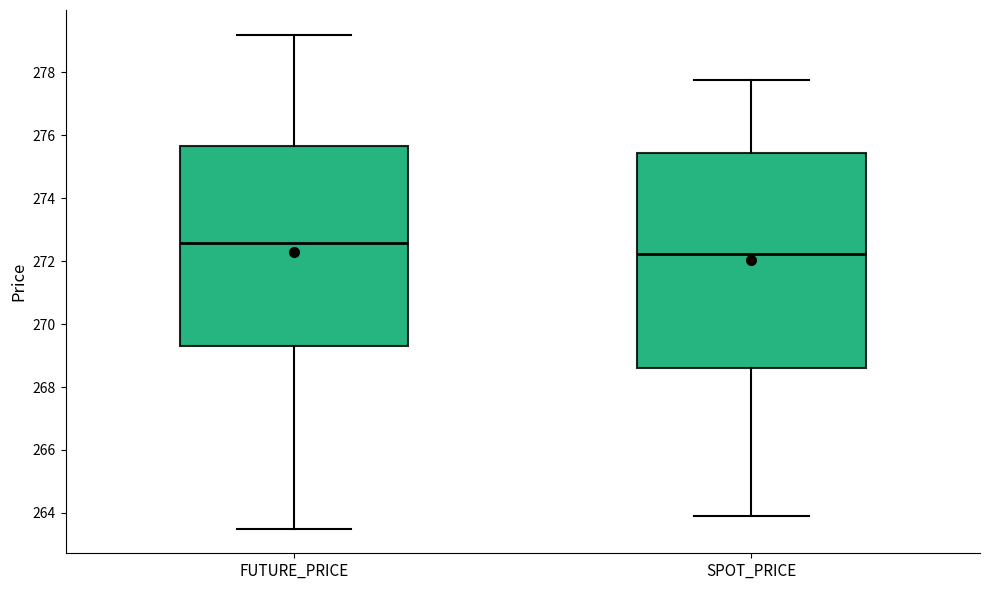

Which box has the lowest median line?

SPOT_PRICE